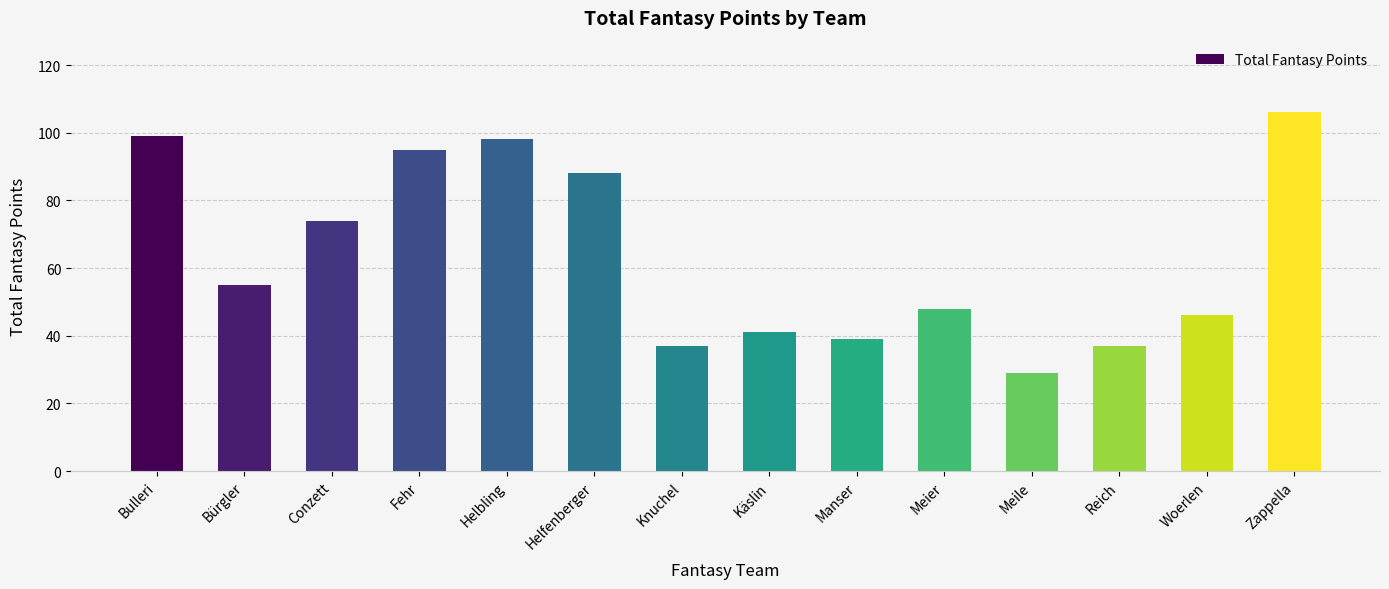

The chart shows a value of 74 at Conzett. True or false?

True